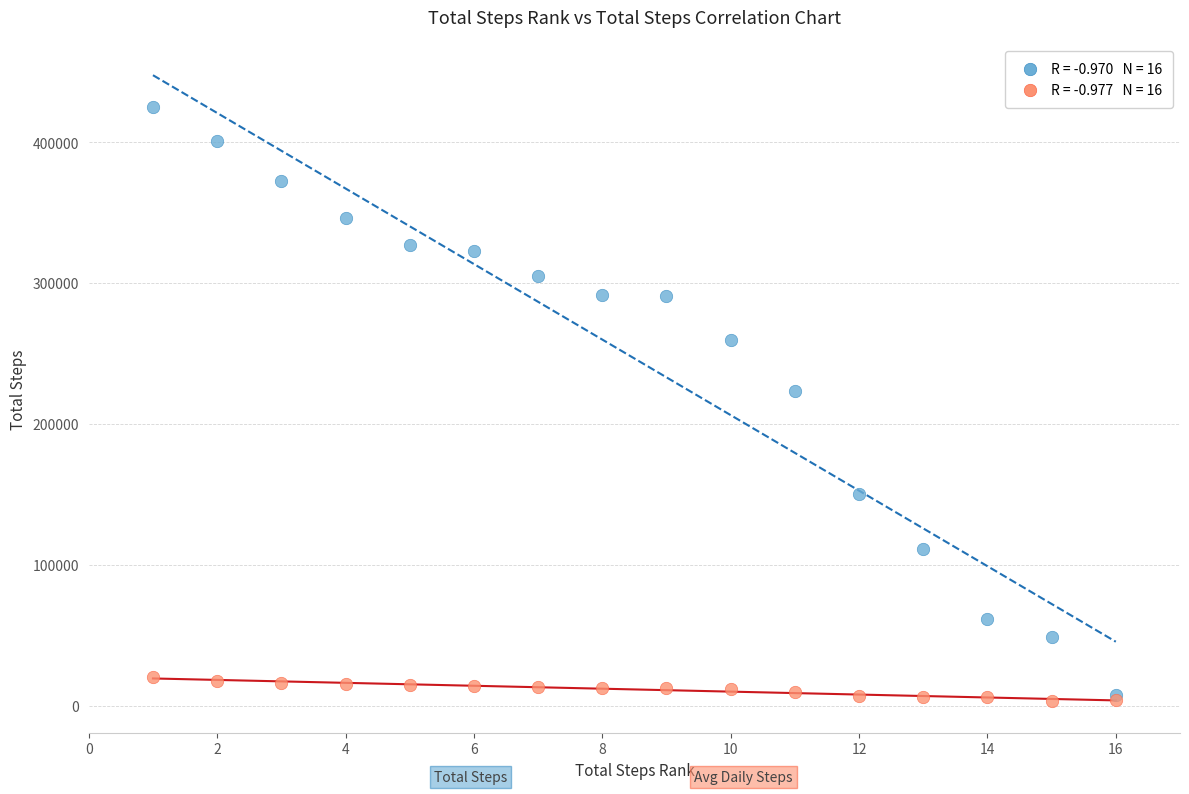

Across all series, what Y value is closest to 213776?

223014